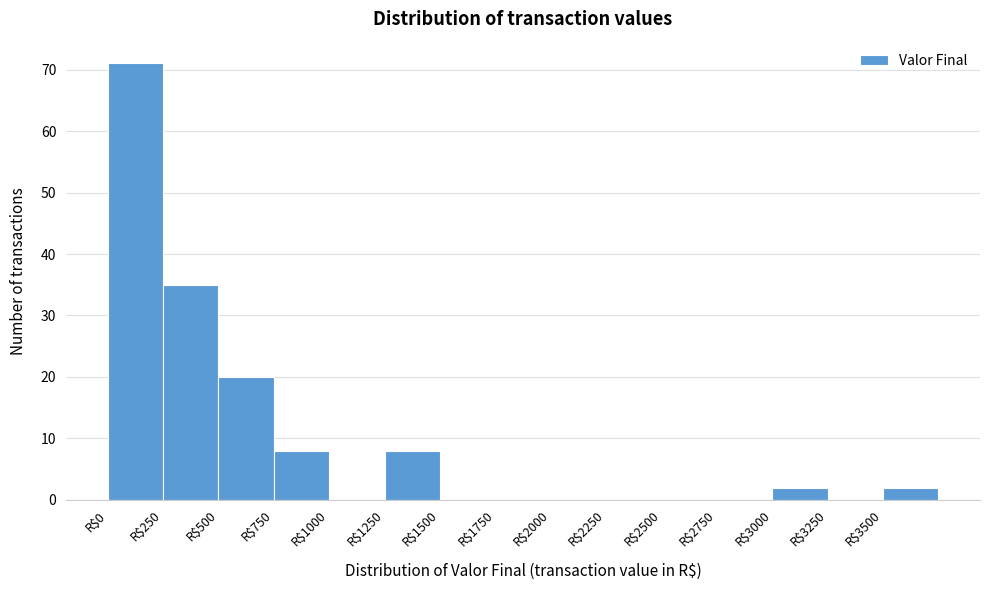

Which range on the x-axis has the tallest bar?

0 to 250